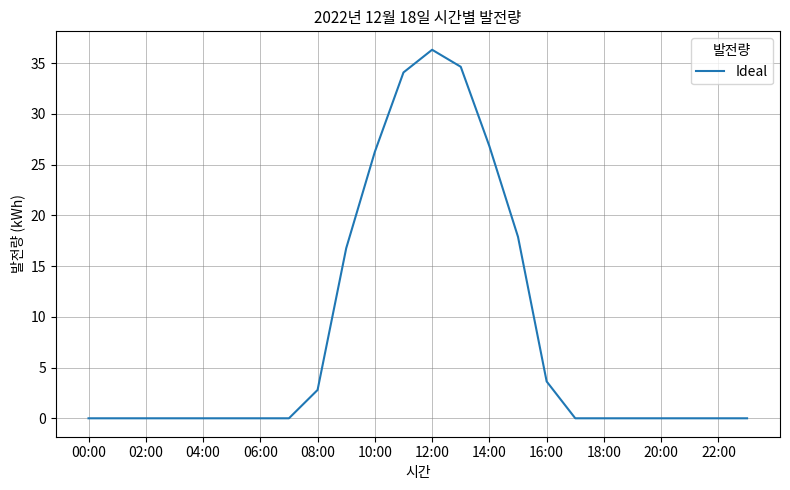

What is the difference between the maximum and minimum values?

36.3